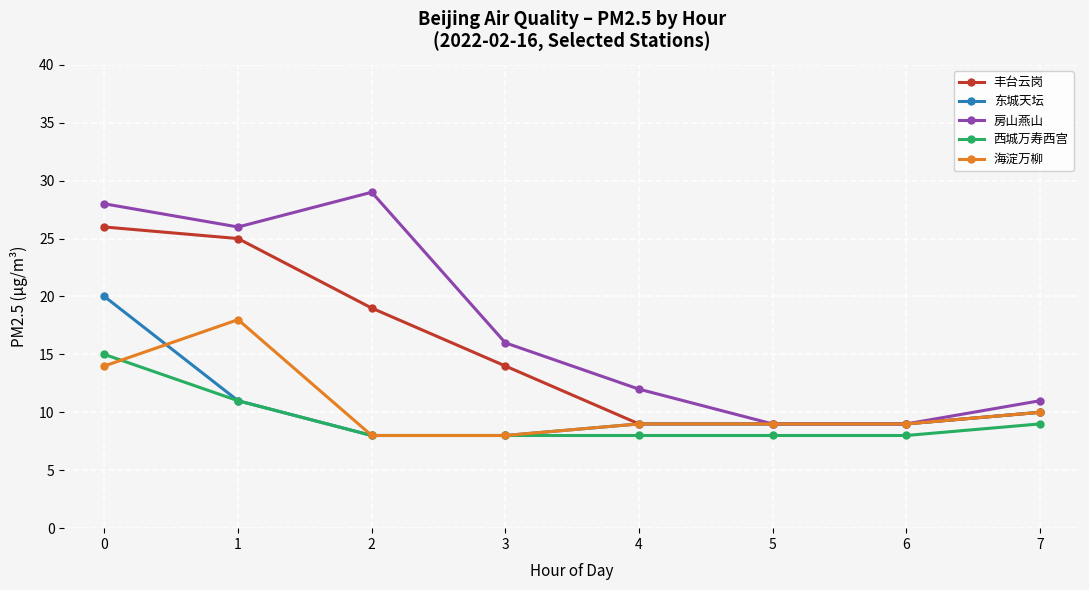

Which series has the largest range (max minus min)?

房山燕山